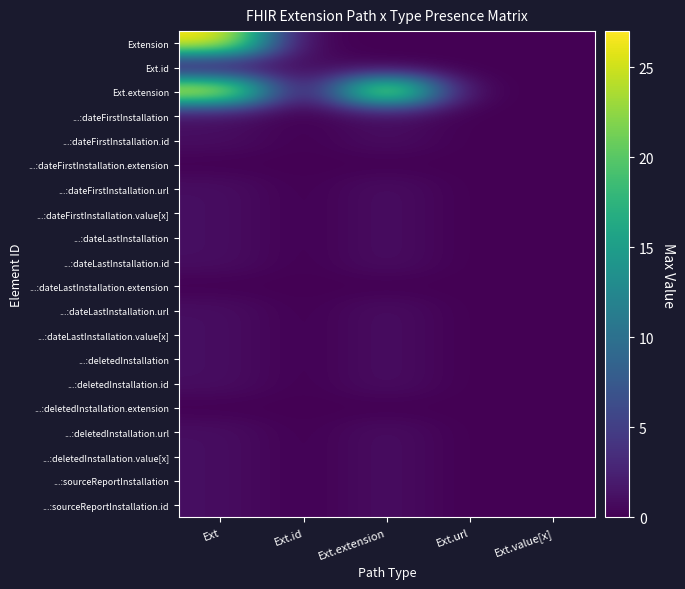

At how many categories does at least one series exceed 17?

2